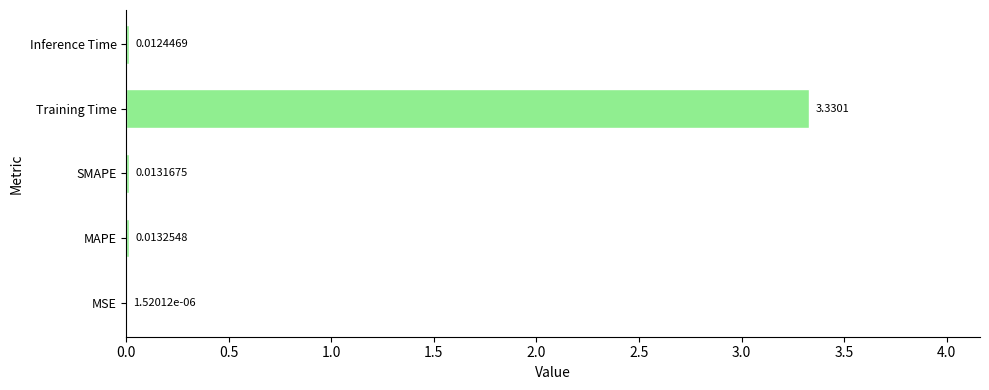

What is the sum of all values?

3.4